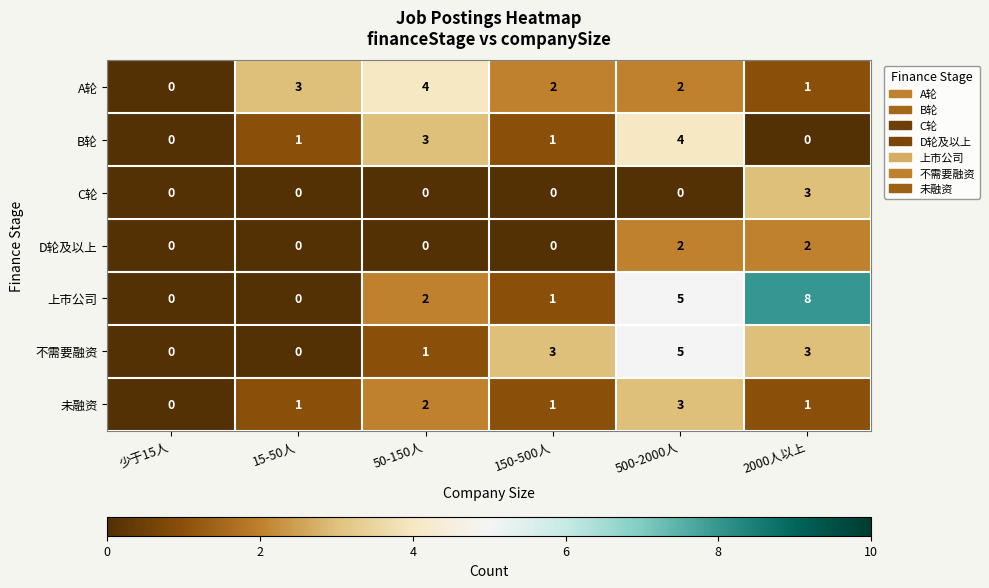

What is the sum of the 不需要融资 values at 500-2000人 and 150-500人?

8